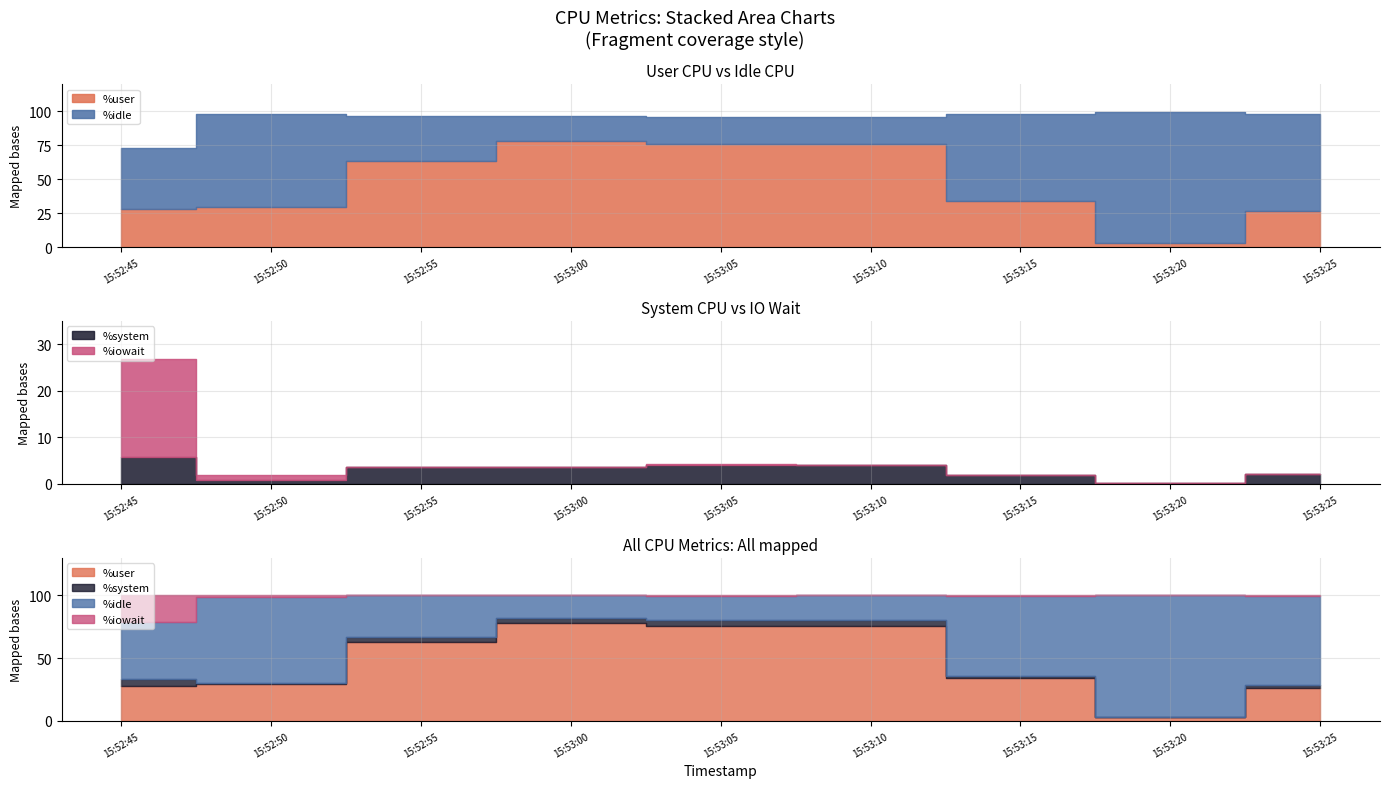

How many values in the %system series are below 3?

4